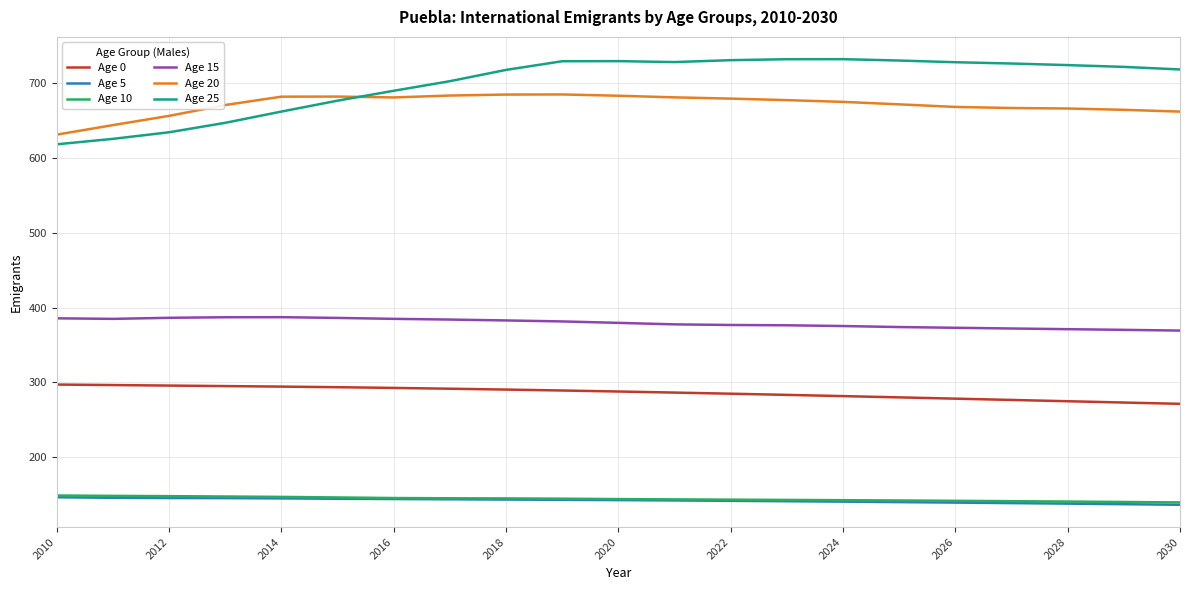

What is the minimum value for Age 5?

136.2